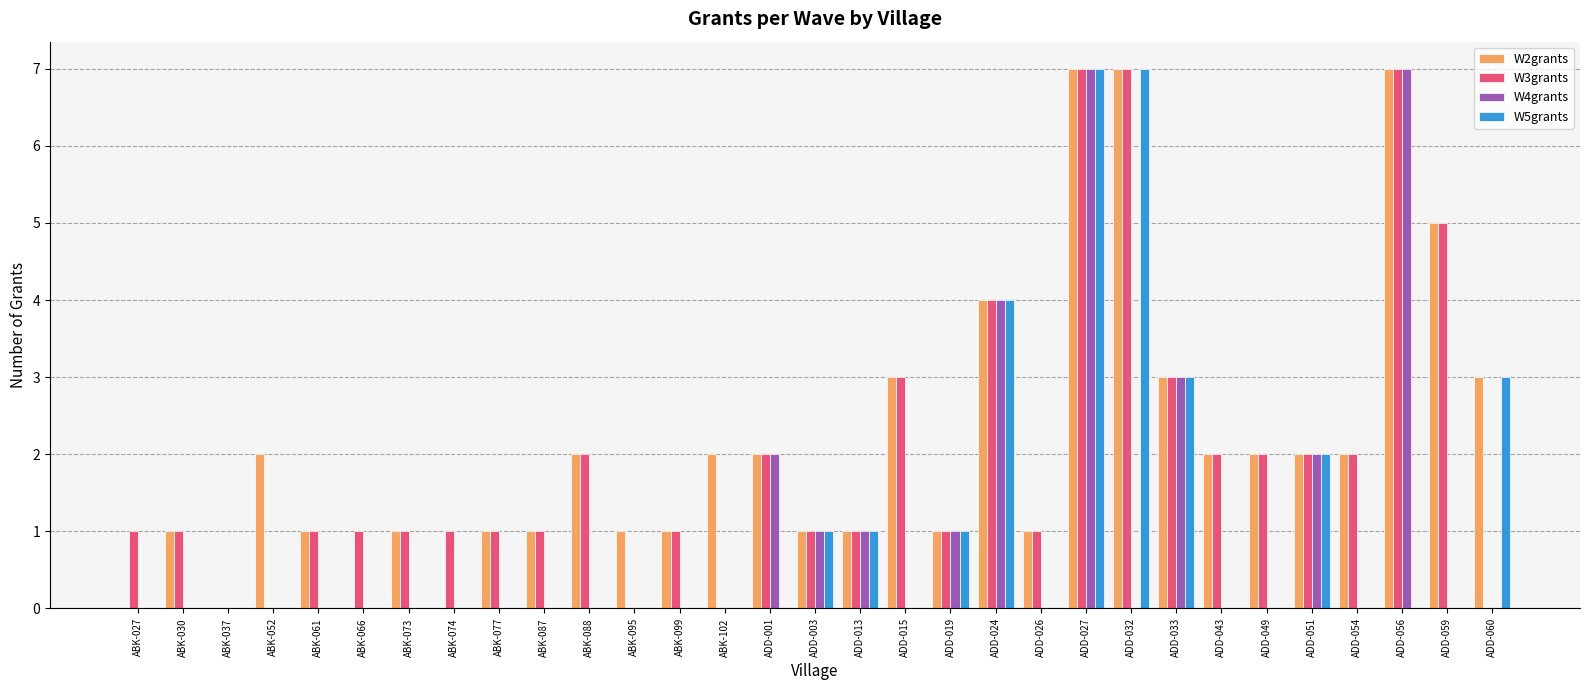

What is the maximum value for W2grants?

7